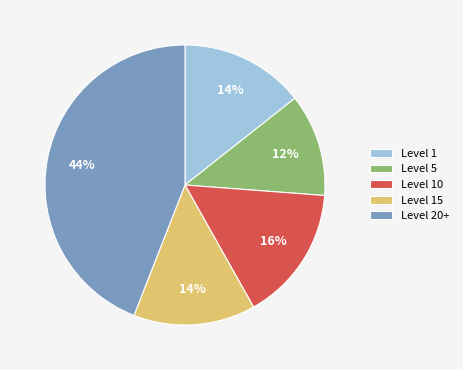

What percentage is the Level 1 slice, to the nearest percent?

14%